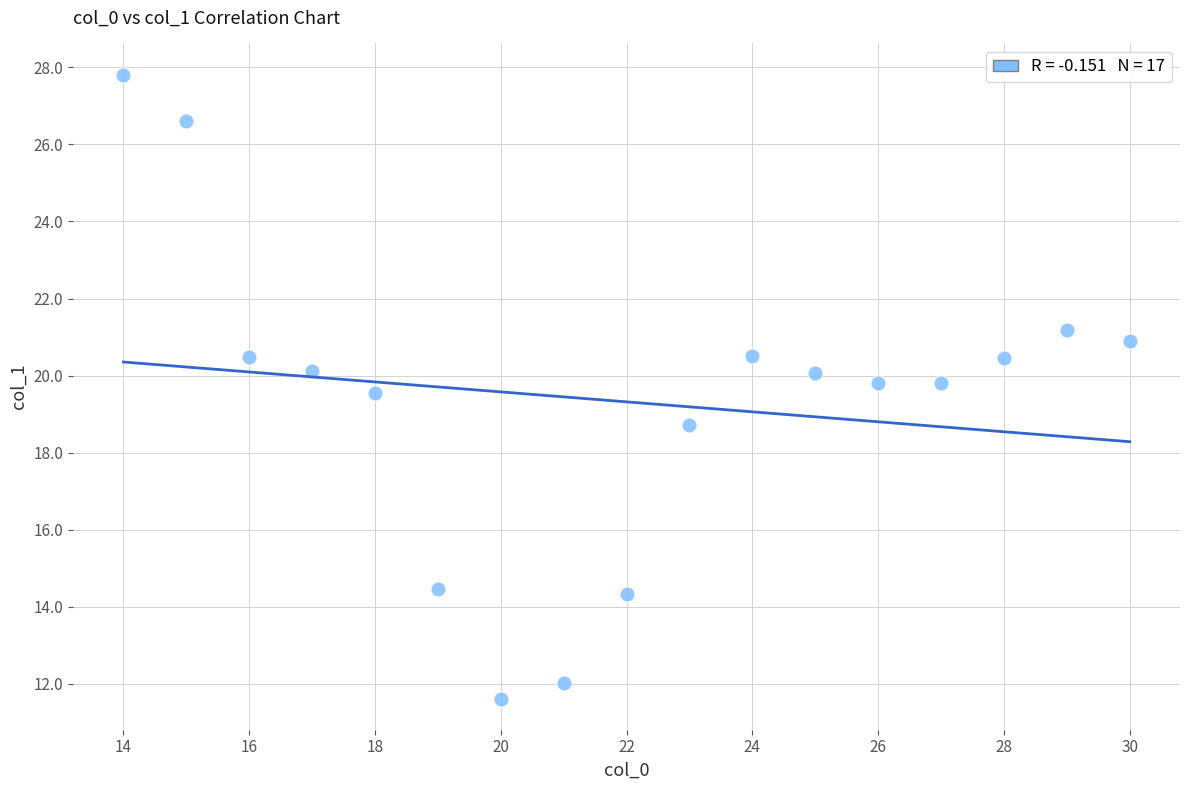

What Y value in the scatter plot is closest to 19?

18.7